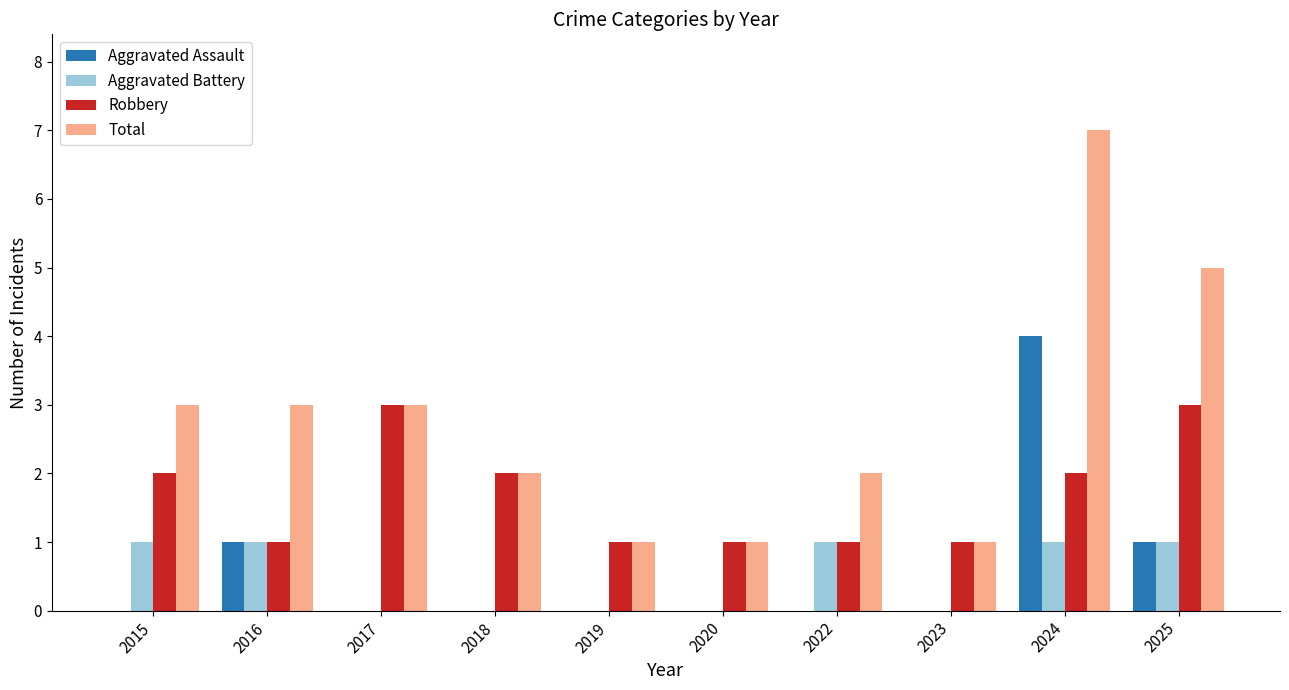

What is the sum of the Total values at 2024 and 2018?

9